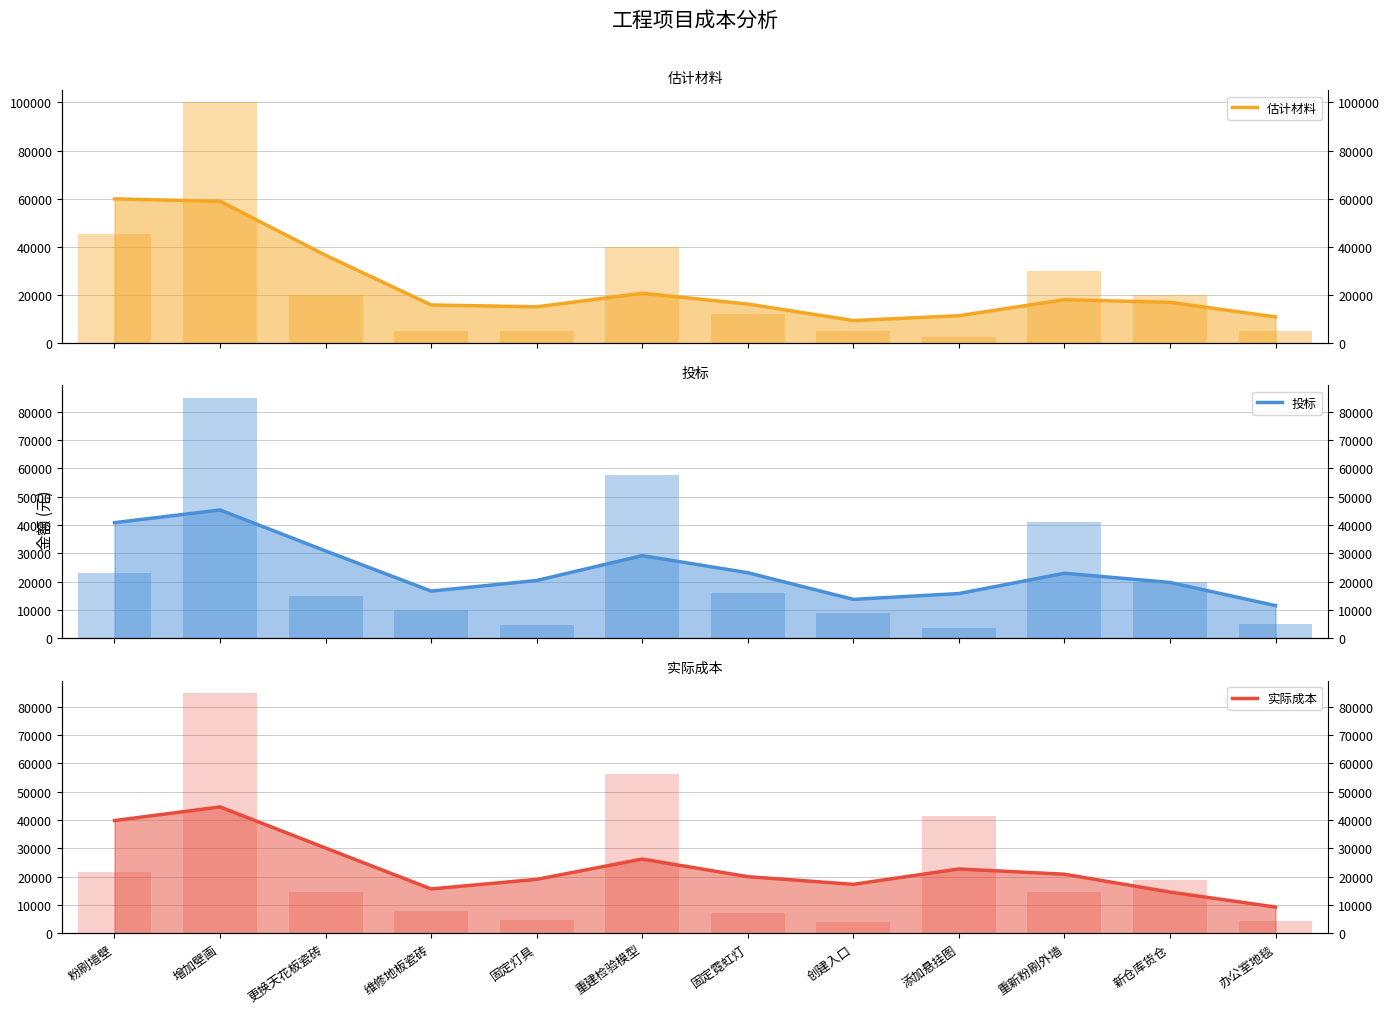

Between 创建入口 and 添加悬挂图, which series saw the biggest shift?

实际成本